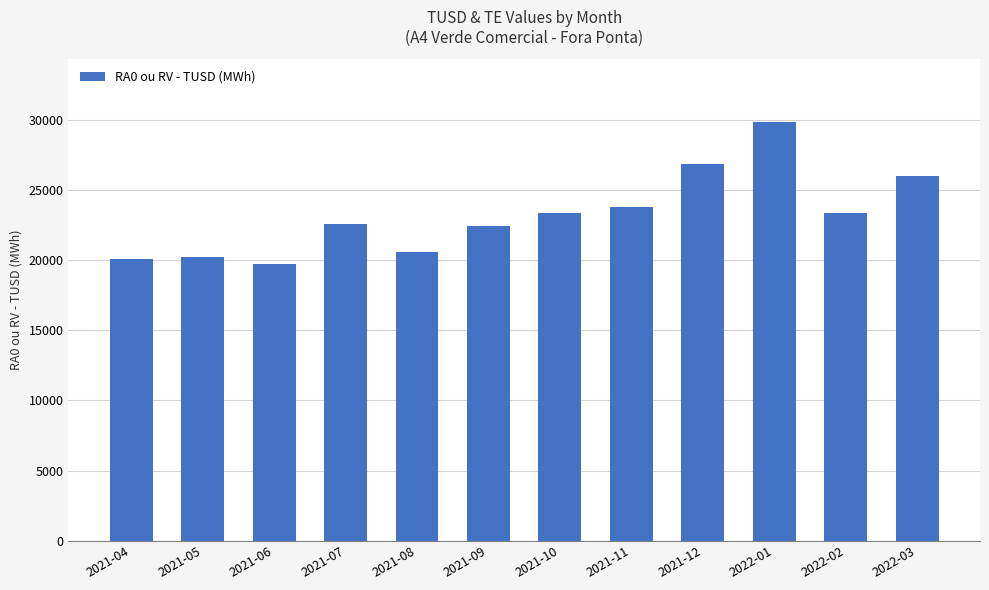

What is the change in value from 2021-08 to 2021-10?

+2777.0